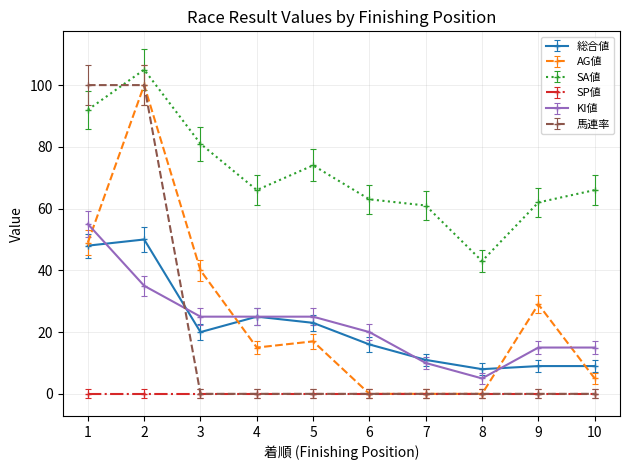

What is the average value of the 馬連率 series?

20